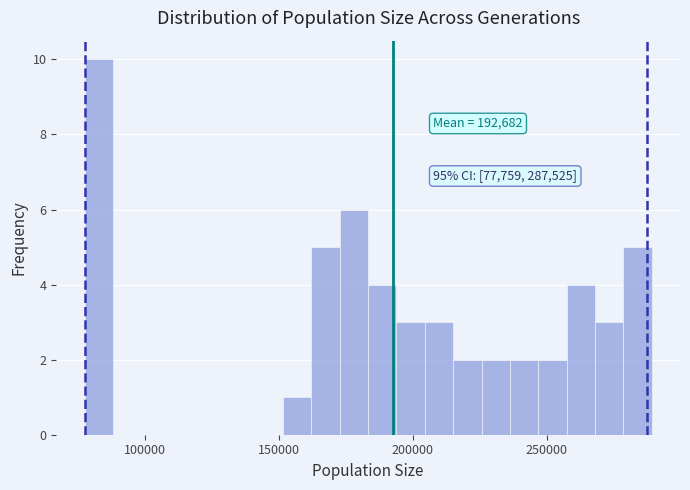

Around what value on the x-axis is the tallest bar? Give the approximate position of its centre, as read against the axis.

85000